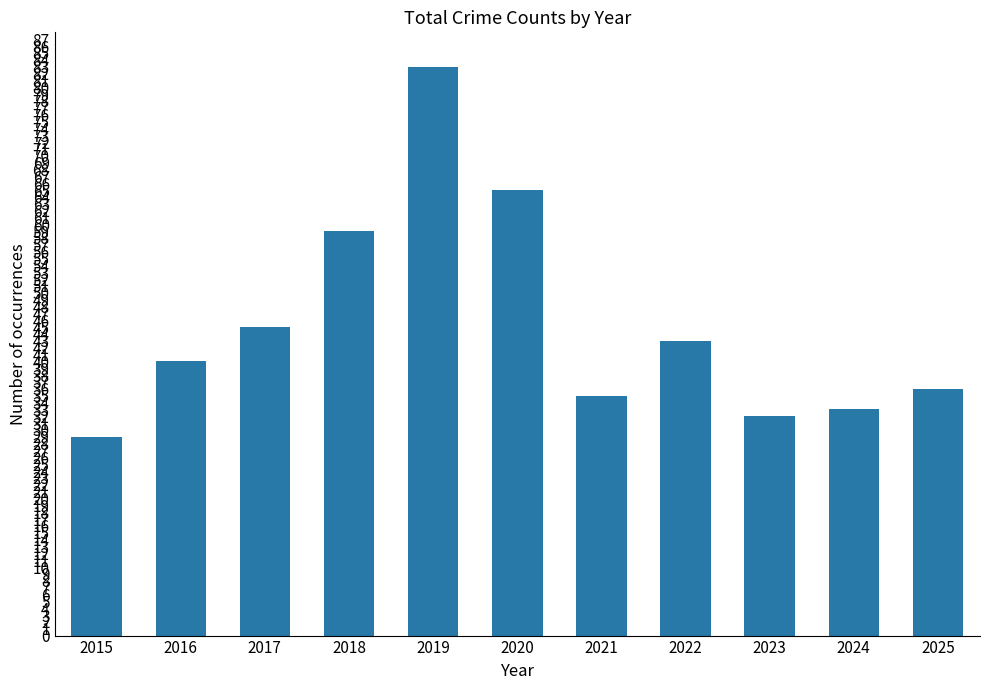

How many data points does each series have?

11